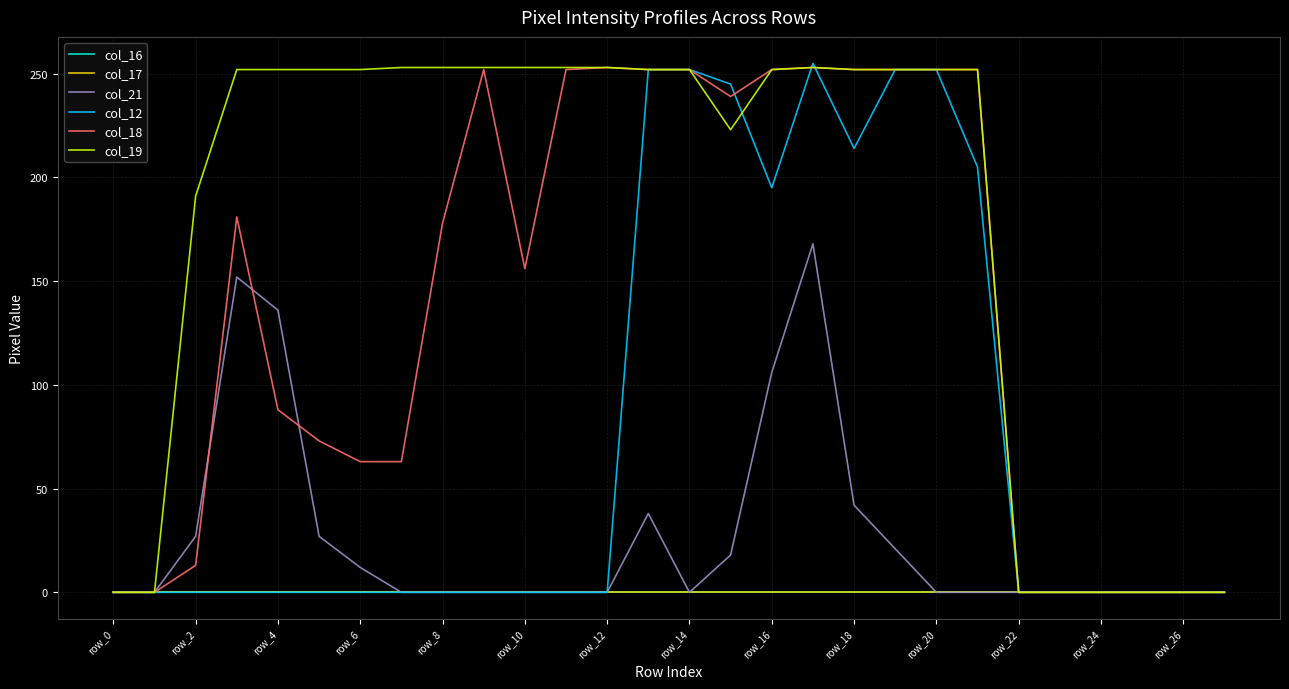

Is this an area chart (filled region under the line)?

No